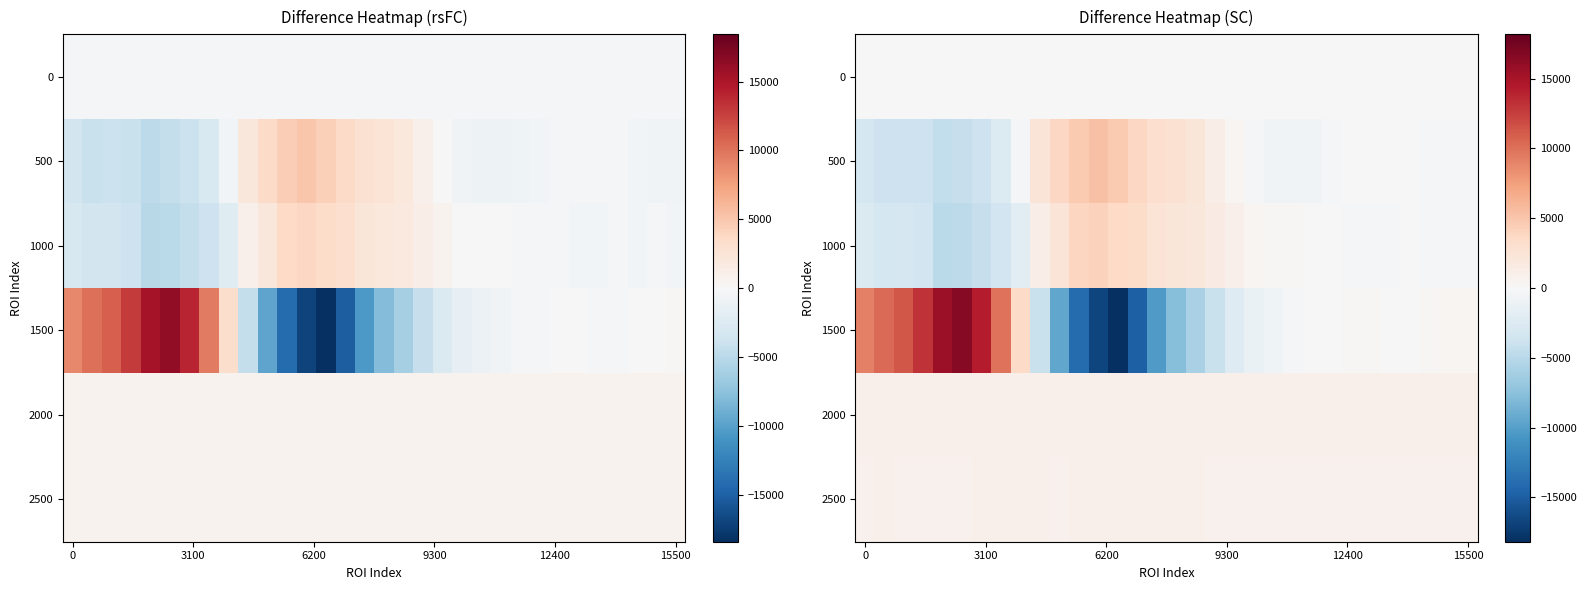

What is the difference between the highest and lowest values at 9?

6449.0